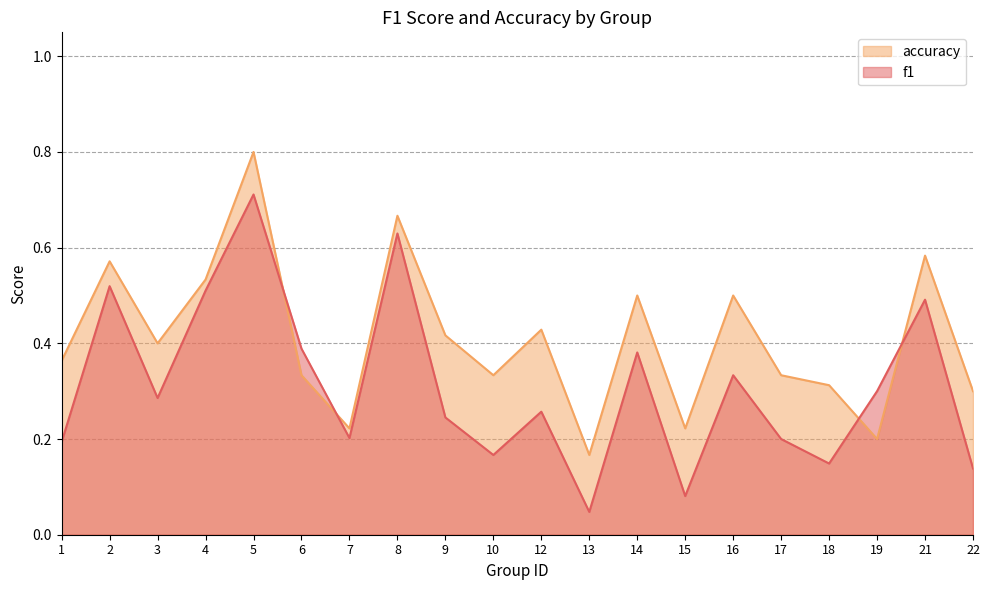

Which series has the largest total across all categories?

accuracy